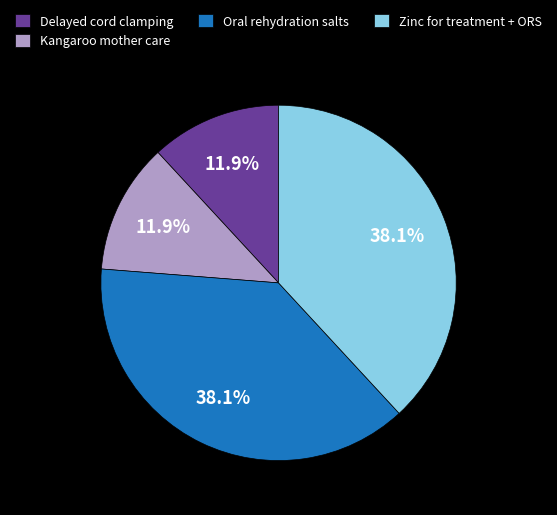

How many slices are in this pie chart?

4